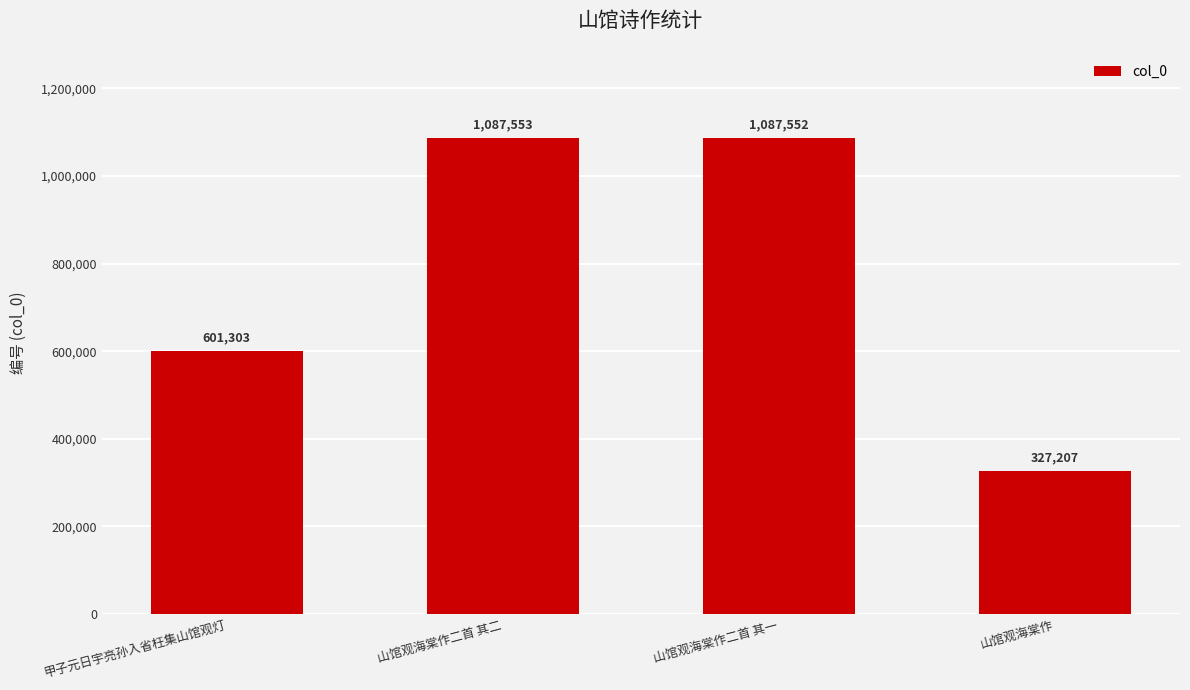

True or false: the data shows 256062 at 甲子元日宇亮孙入省枉集山馆观灯.

False